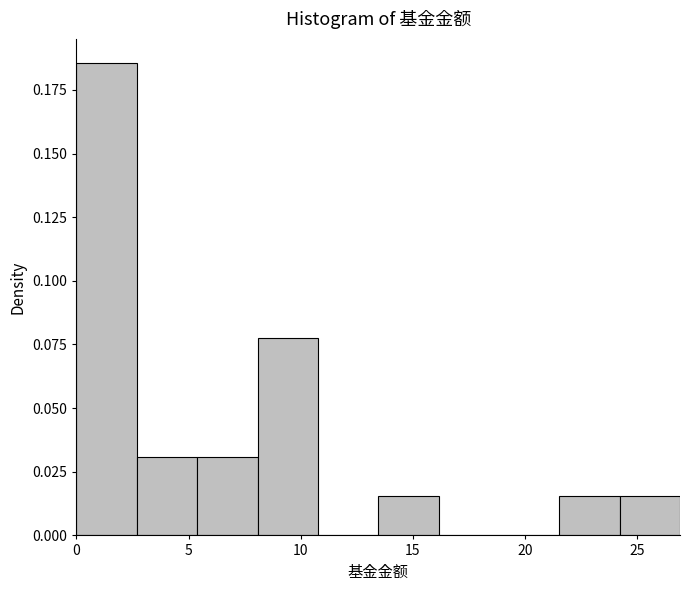

Reading left to right, list every bar in this chart as the range it spans on the x-axis followed by its height. Neither the bar edges nor the heights are printed on the chart, so give them approximately, as read against the axes.

0.0 to 2.5: 0.185
2.5 to 5.5: 0.030
5.5 to 8.0: 0.030
8.0 to 11.0: 0.075
11.0 to 13.5: 0
13.5 to 16.0: 0.015
16.0 to 19.0: 0
19.0 to 21.5: 0
21.5 to 24.0: 0.015
24.0 to 27.0: 0.015